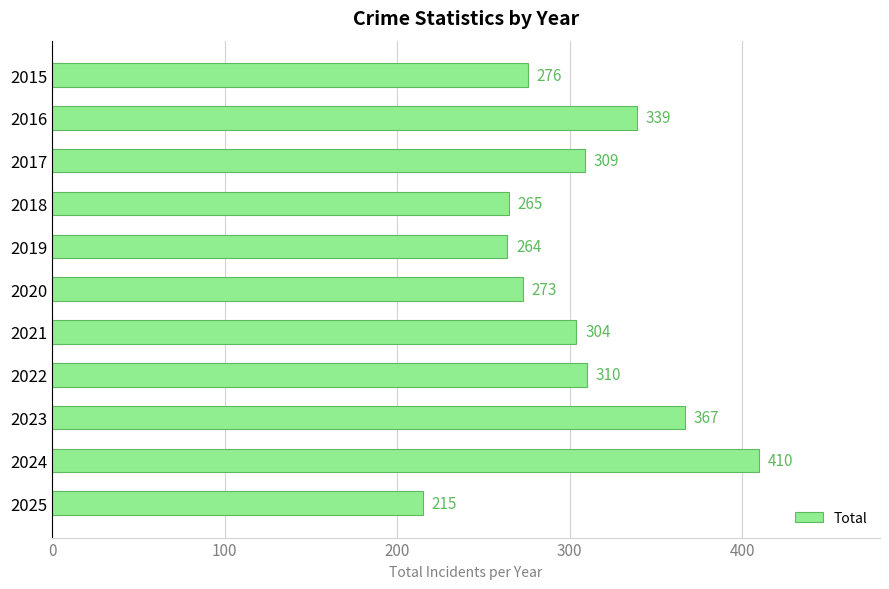

What is the value of the 9th bar from the top?

367